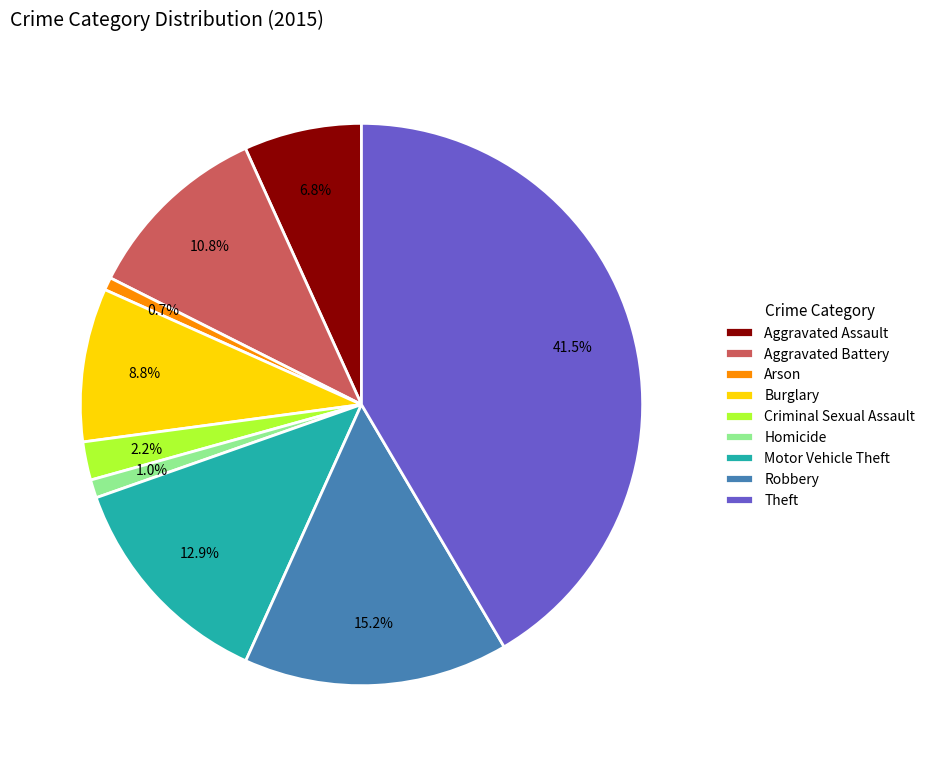

To the nearest percent, what is the difference between the largest and smallest slice percentages?

41%